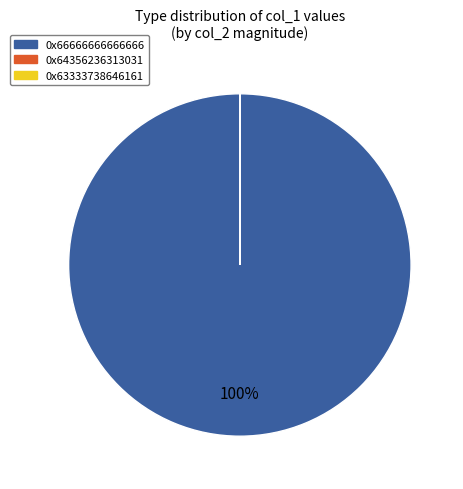

Does any single category account for the majority?

Yes